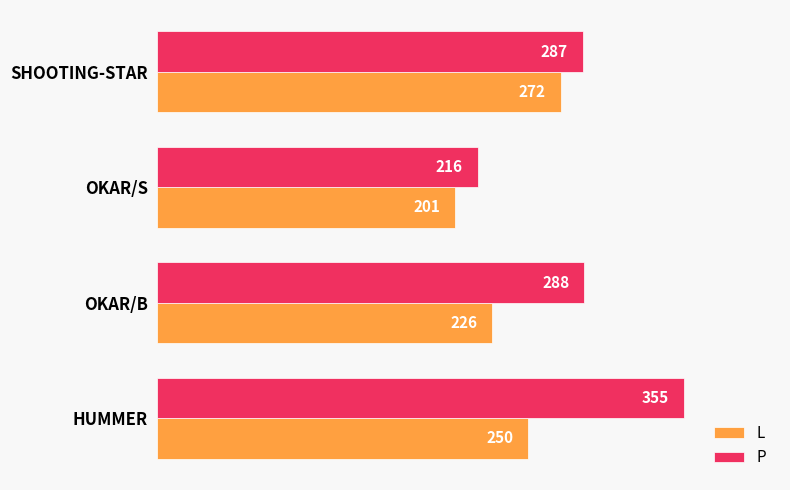

What is the greatest value displayed?

355